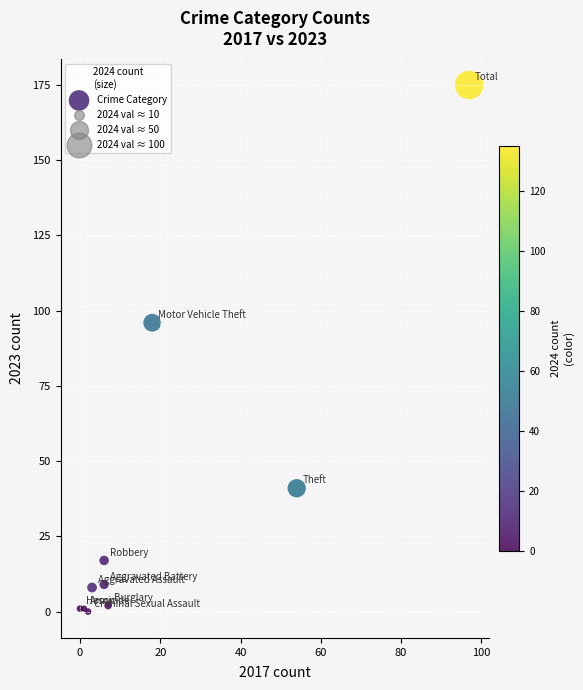

What Y value in the scatter plot is closest to 87?

96